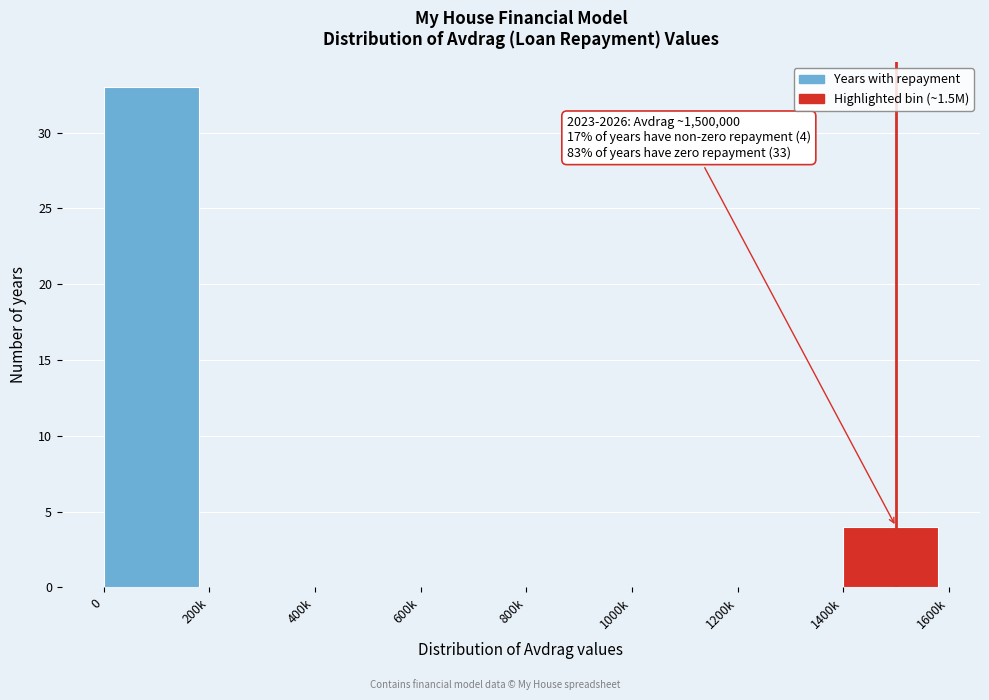

Reading right to left, what are all the values shown in this chart?

1400k=4	1200k=0	1000k=0	800k=0	600k=0	400k=0	200k=0	0=33